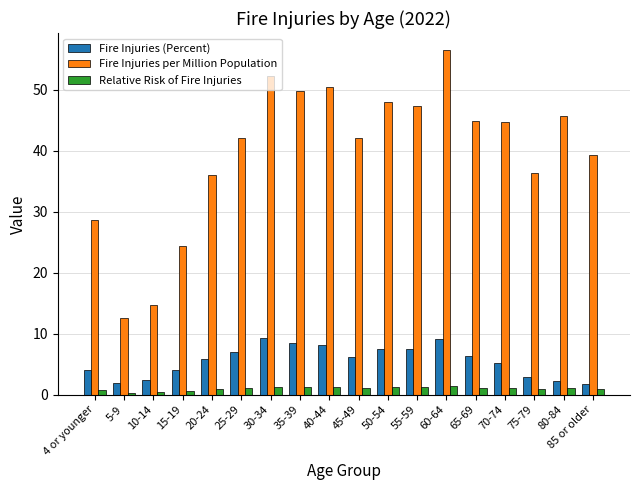

What is the value of the Fire Injuries (Percent) bar at the 13th from the left?

9.1